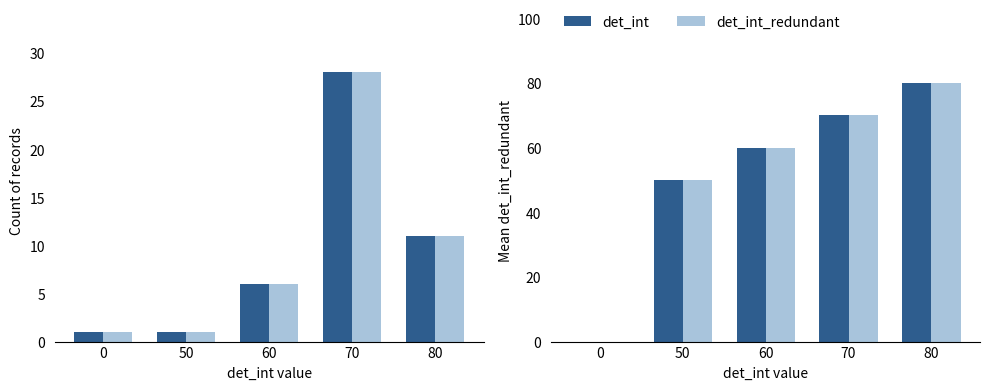

The det_int_redundant series shows 113 at 80. True or false?

False